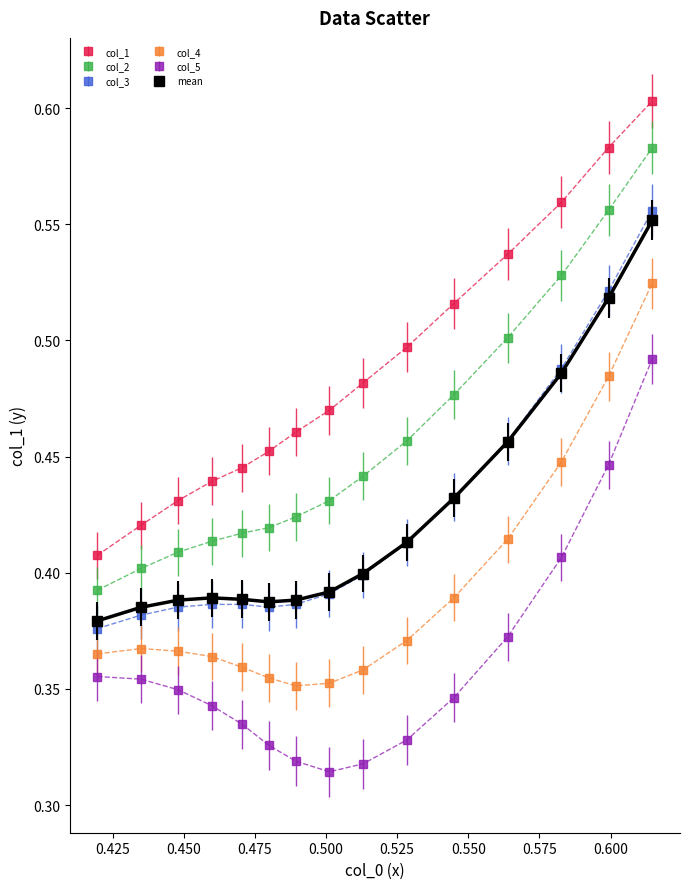

Which series has the largest range (max minus min)?

col_1